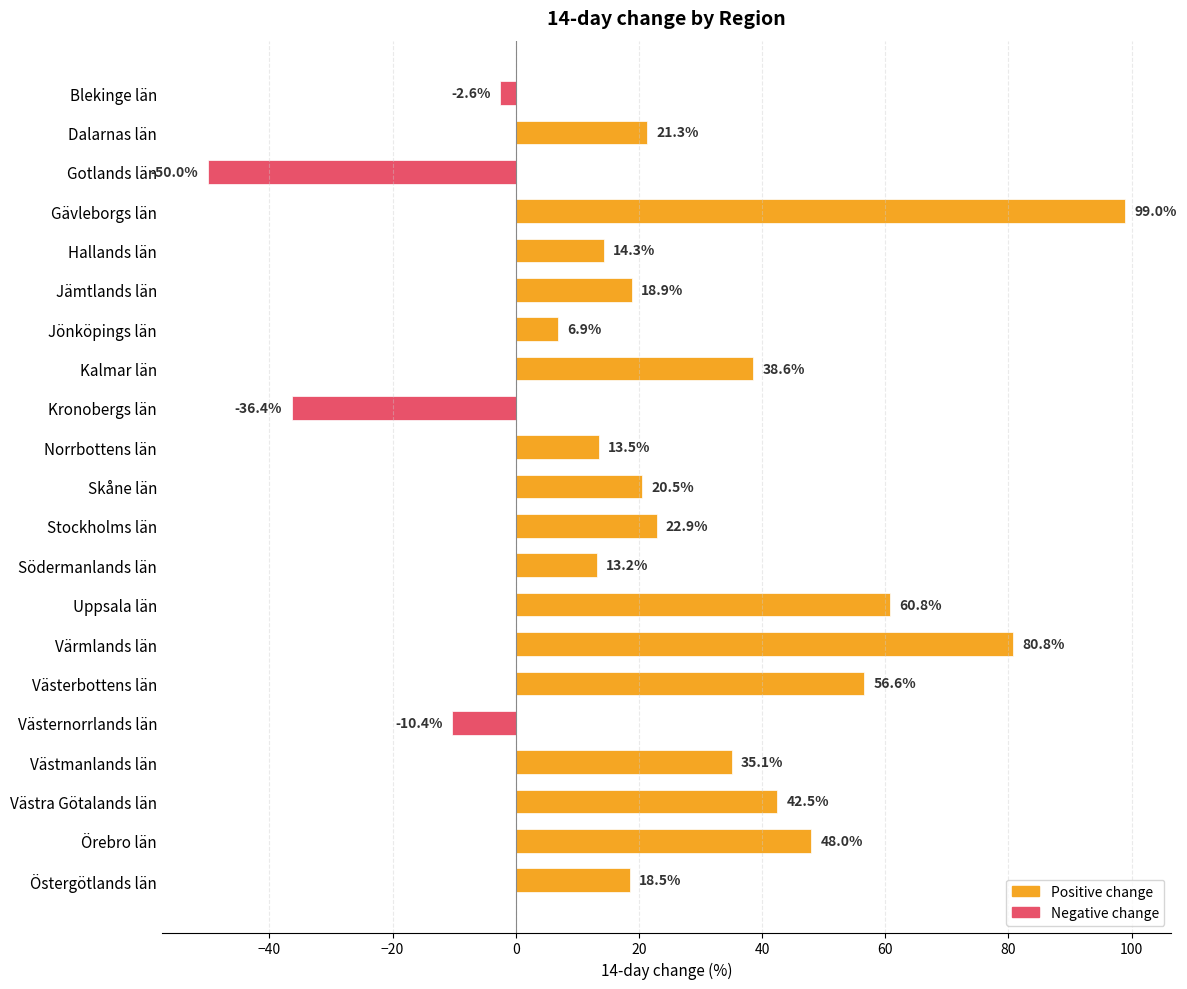

Which label corresponds to the smallest value in the chart?

Gotlands län